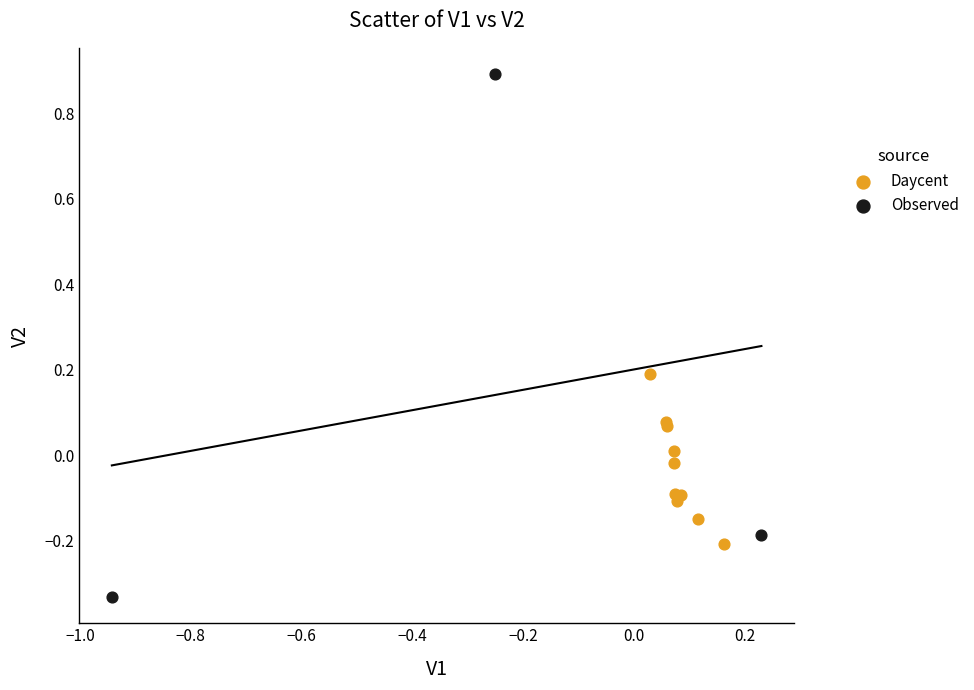

Which series has the widest spread of Y values?

Observed